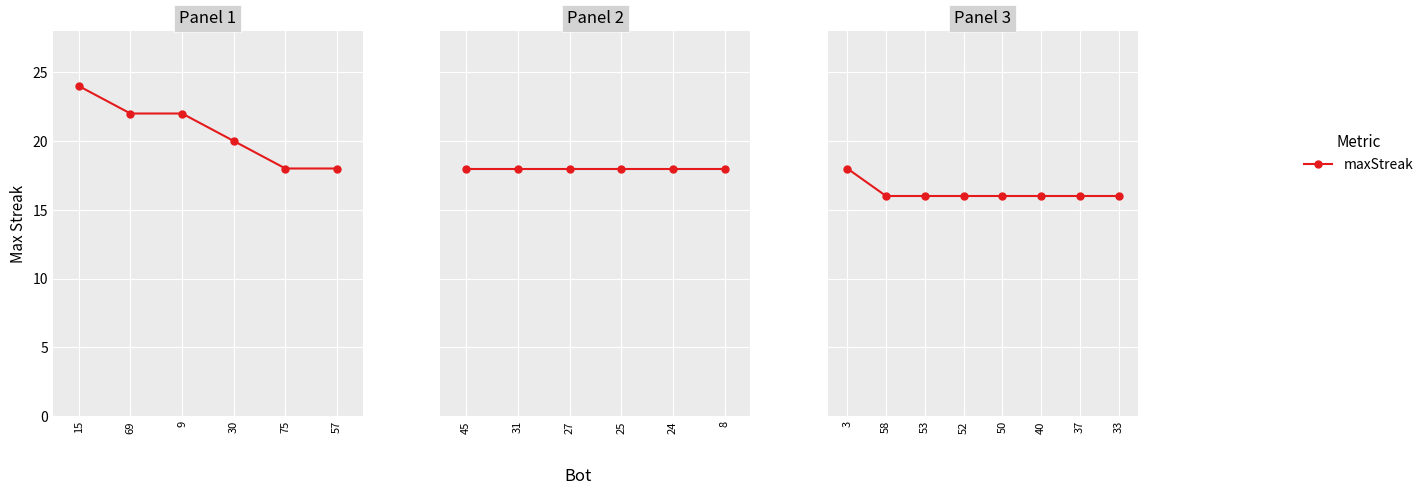

What is the average value?

16